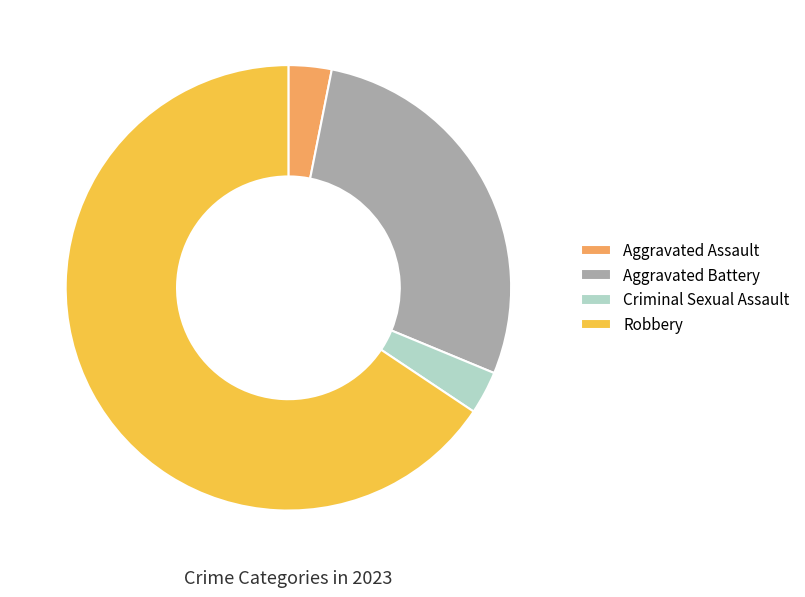

True or false: Aggravated Battery accounts for 28% of the total.

True